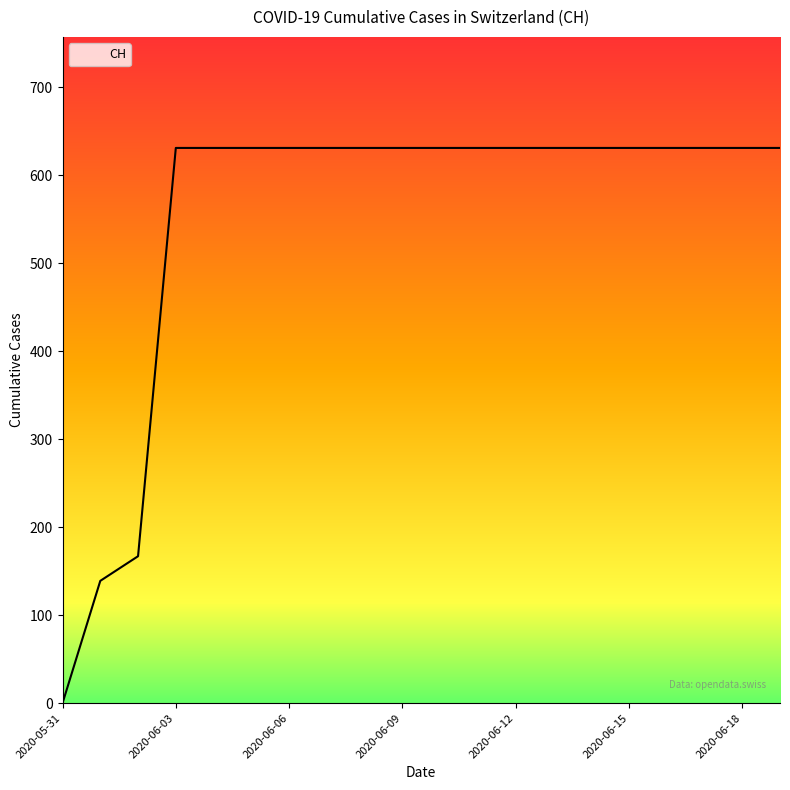

What is the maximum value shown in the chart?

631